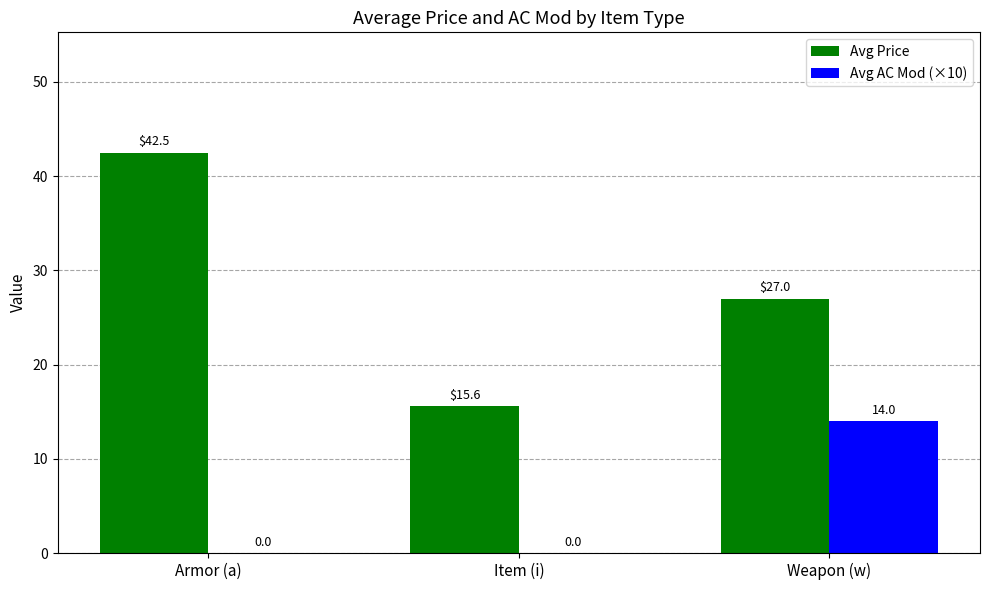

Where is Avg Price nearest to the value 29?

Weapon (w)